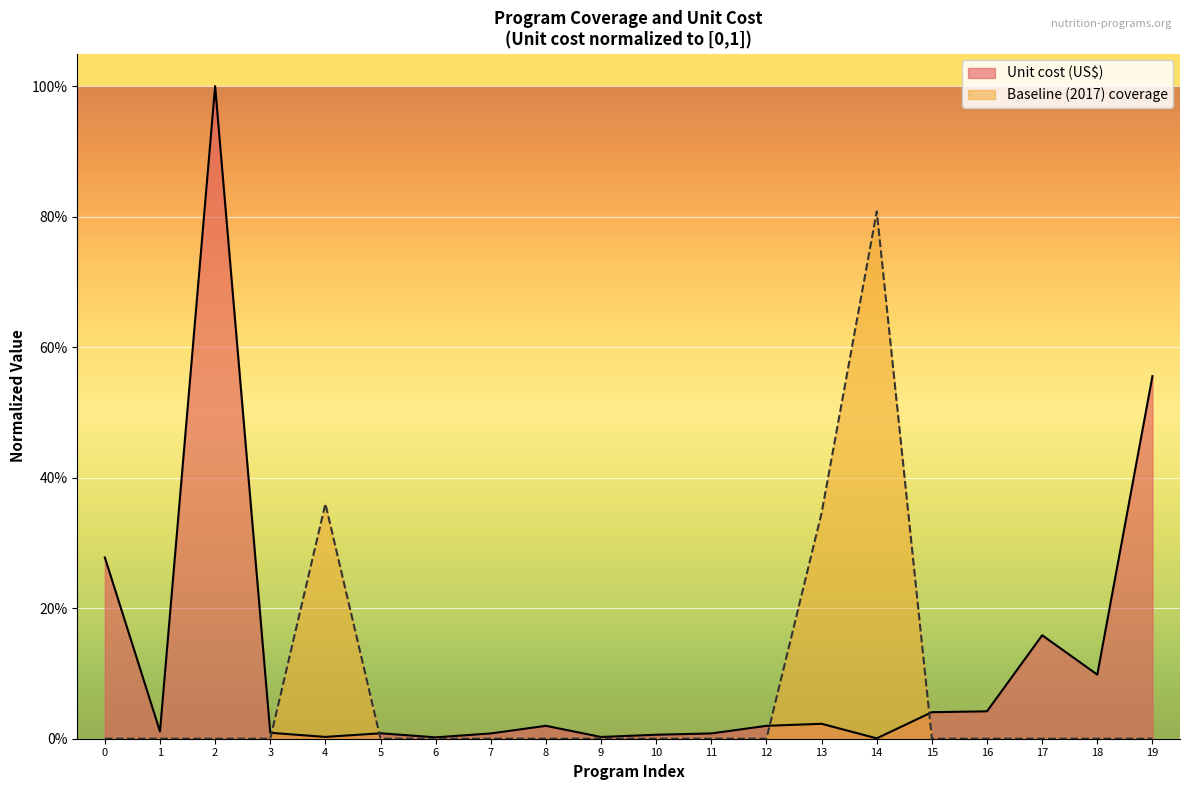

Rank the series by their average value, from lowest to highest.

Baseline (2017) coverage, Unit cost (US$)